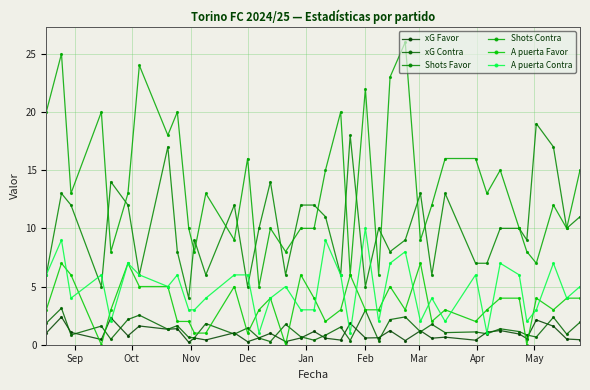

How many categories are shown in the chart?

38